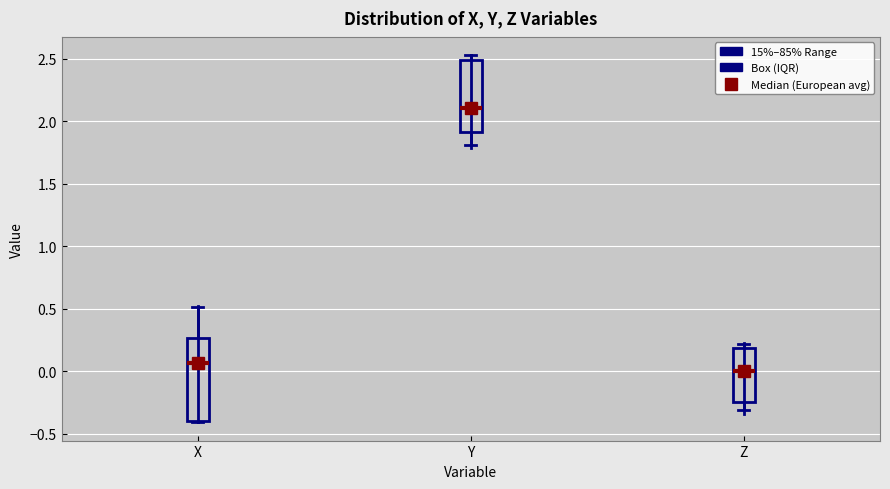

Comparing the boxes themselves (not the whiskers), which one is the tallest?

X